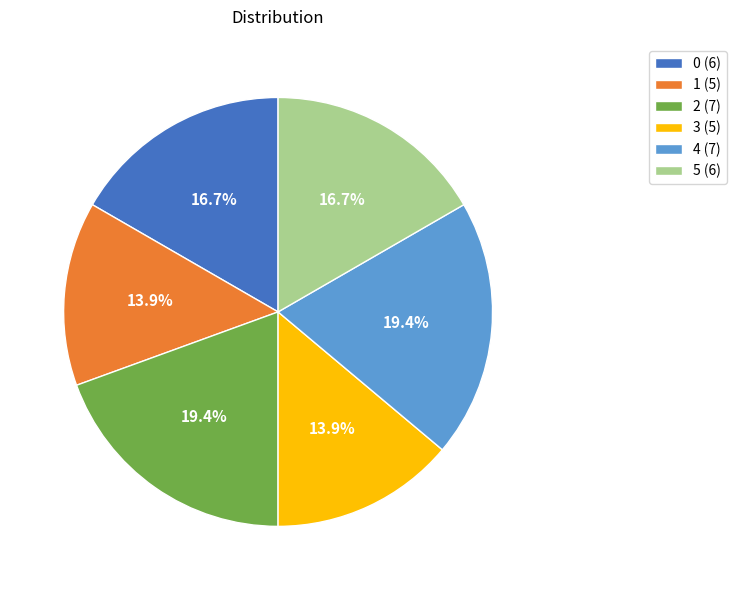

Is the sum of 4 and 2 greater than half?

No